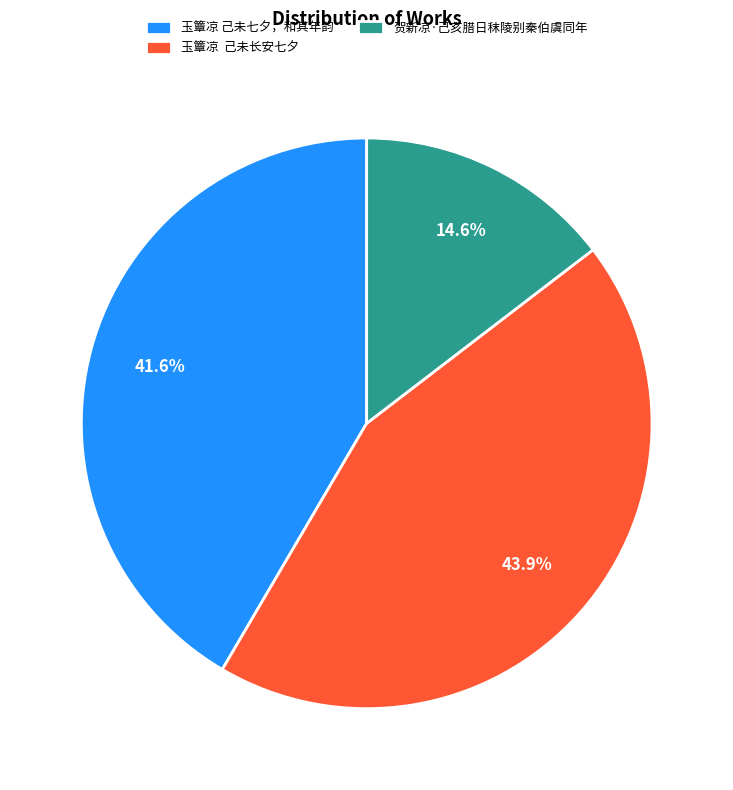

To the nearest percent, what is the difference between the largest and smallest slice percentages?

29%